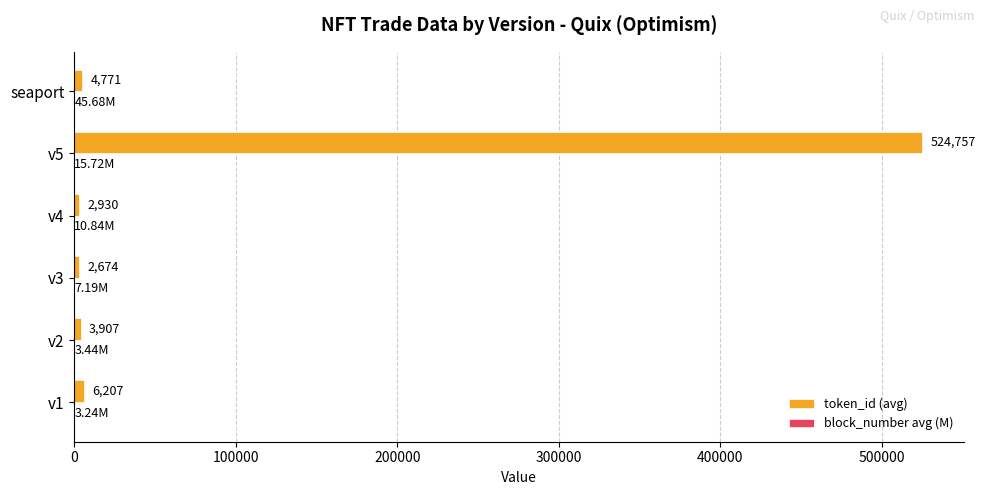

At which category is the sum across all series the highest?

v5